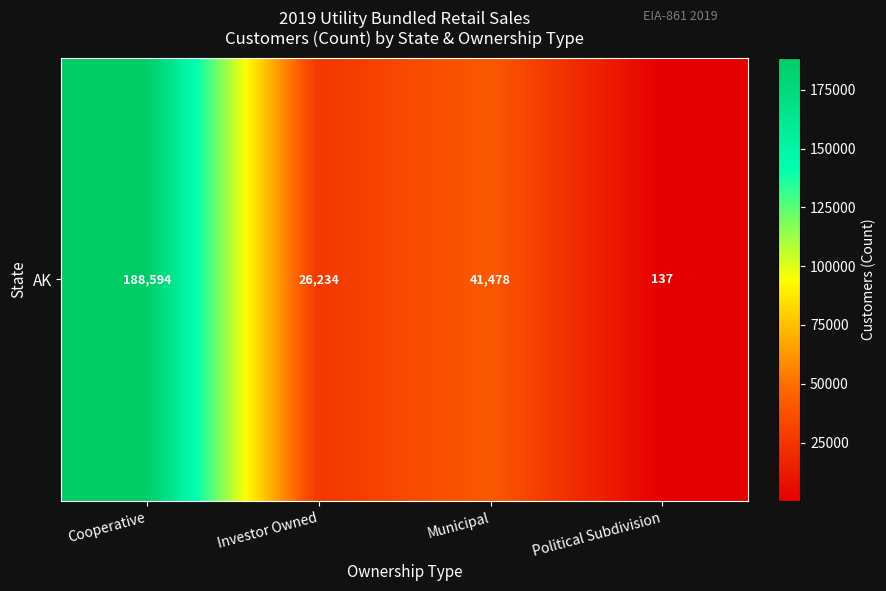

What is the difference between the values at Cooperative and Political Subdivision?

188457